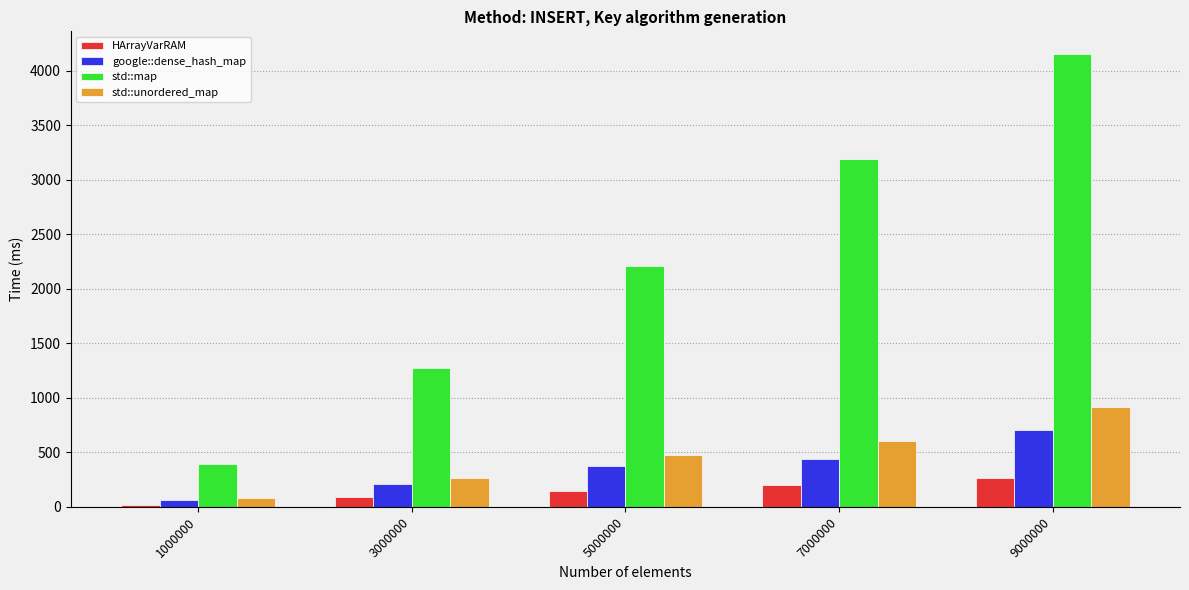

The std::map series shows 139 at 1000000. True or false?

False